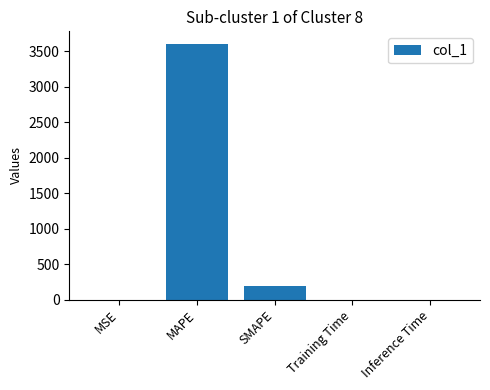

The value at SMAPE is 189.5. True or false?

True